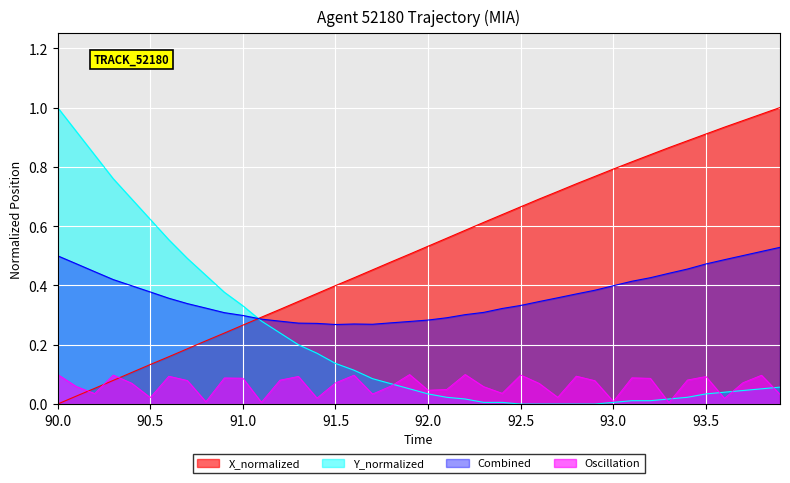

Which series has the largest total across all categories?

X_normalized